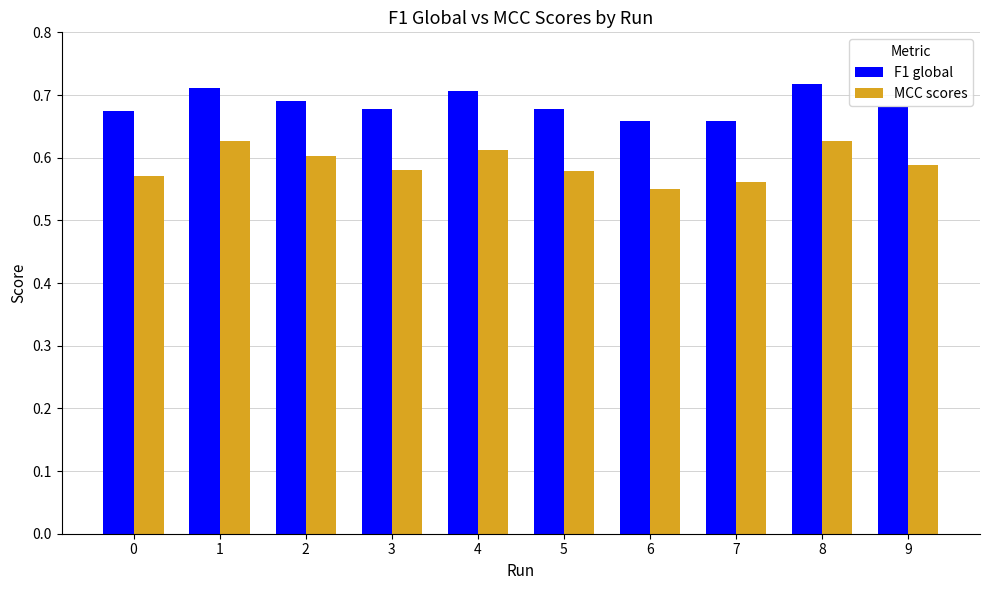

The F1 global series shows 0.4 at 3. True or false?

False